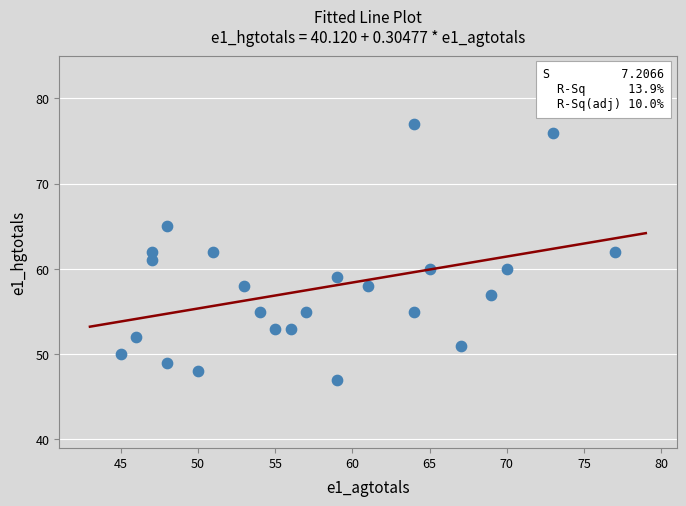

List the coordinates of all points as (Y, X) pairs, reading left to right.

(50, 45)  (52, 46)  (62, 47)  (61, 47)  (65, 48)  (49, 48)  (48, 50)  (62, 51)  (58, 53)  (55, 54)  (53, 55)  (53, 56)  (55, 57)  (47, 59)  (59, 59)  (58, 61)  (55, 64)  (77, 64)  (60, 65)  (51, 67)  (57, 69)  (60, 70)  (76, 73)  (62, 77)